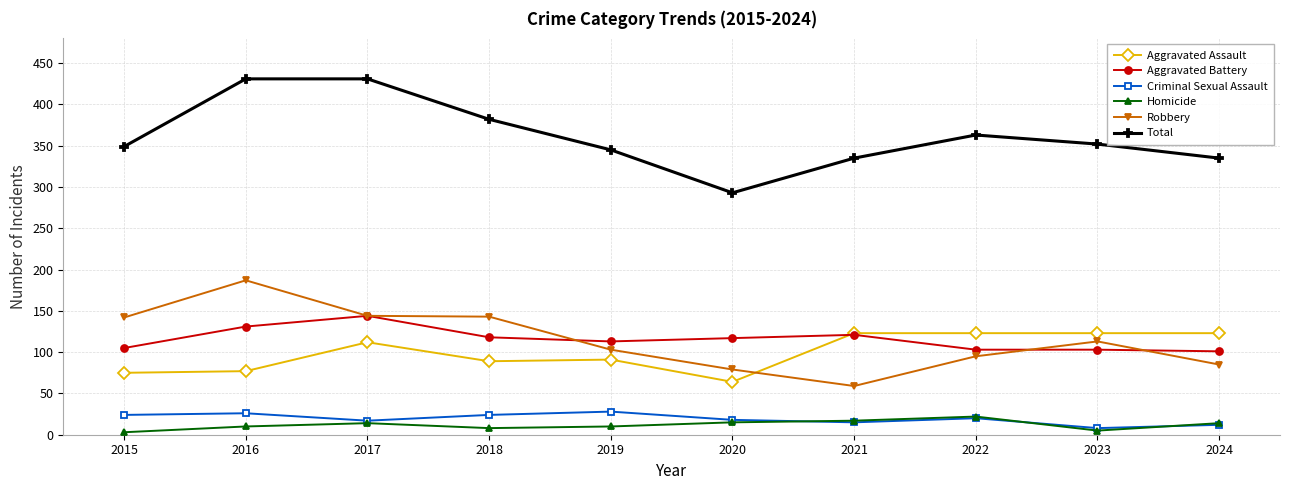

Is it true that Aggravated Battery equals 105 at 2015?

True